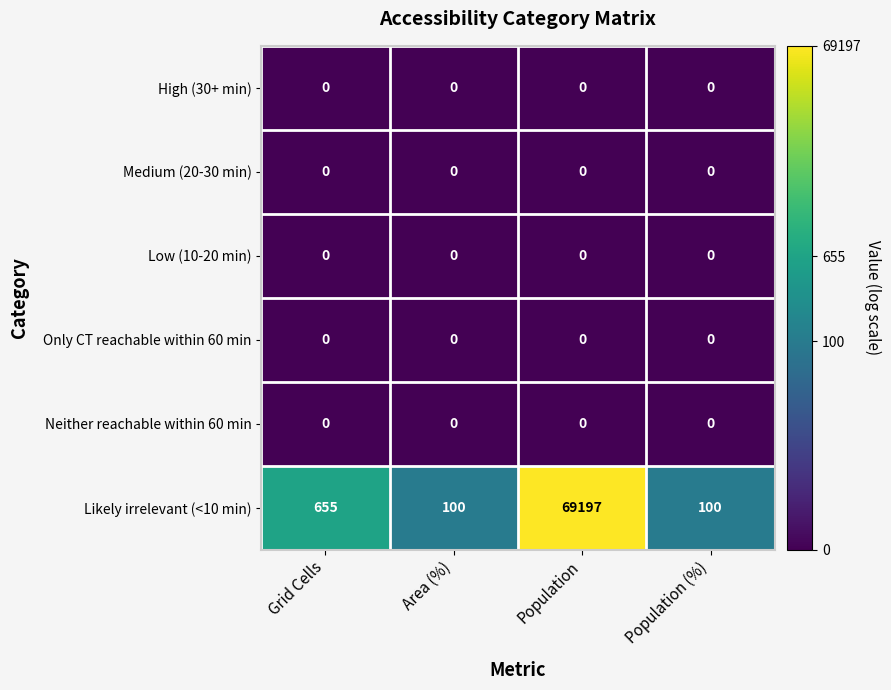

What is the greatest value displayed?

69197